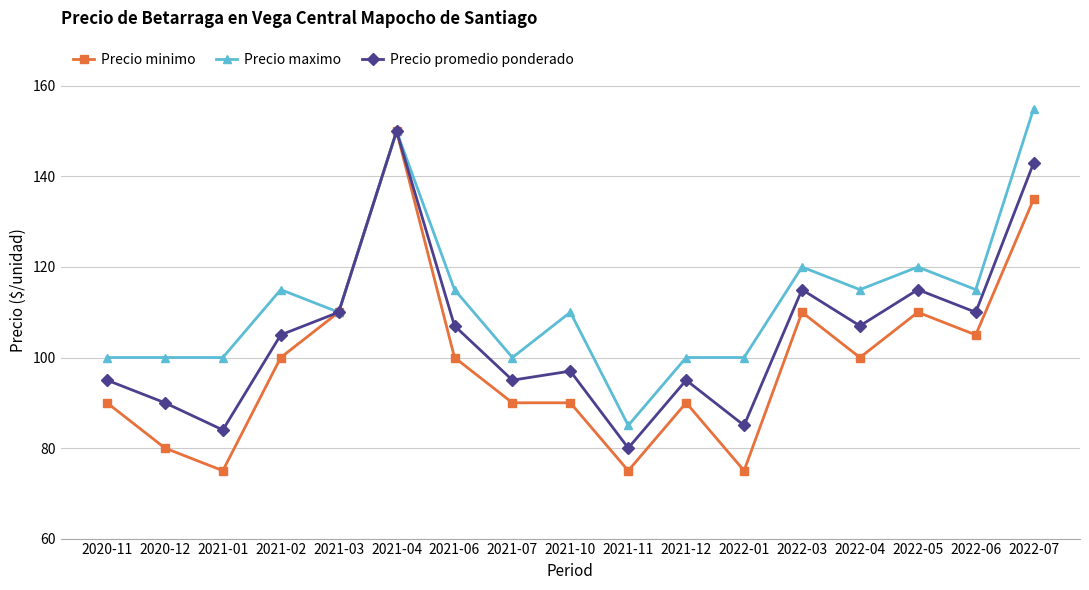

What is the approximate value of Precio minimo at 2021-03, to the nearest 5?

110